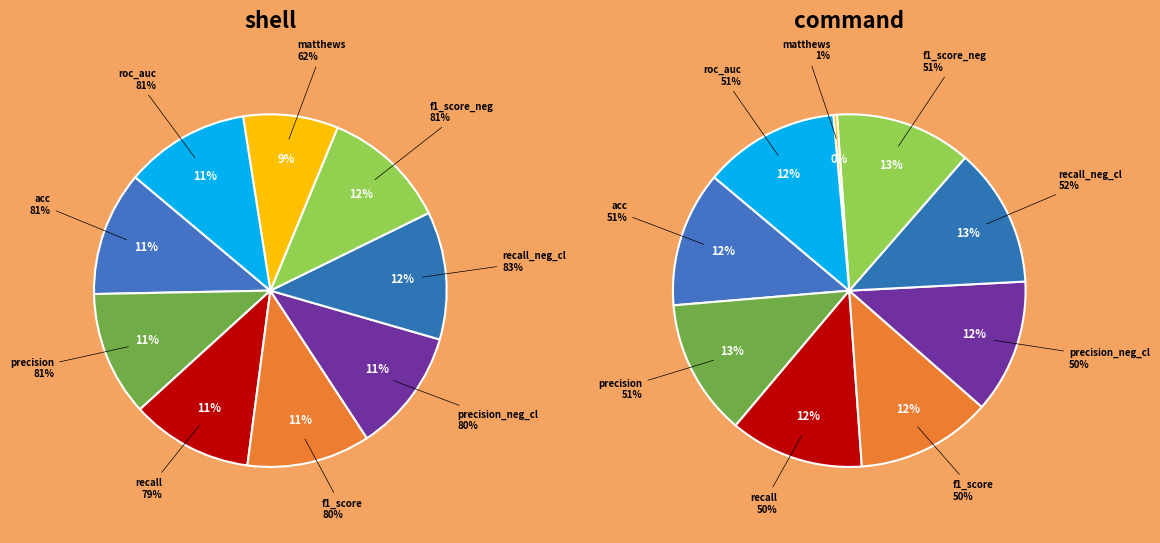

Does any single category account for the majority?

No